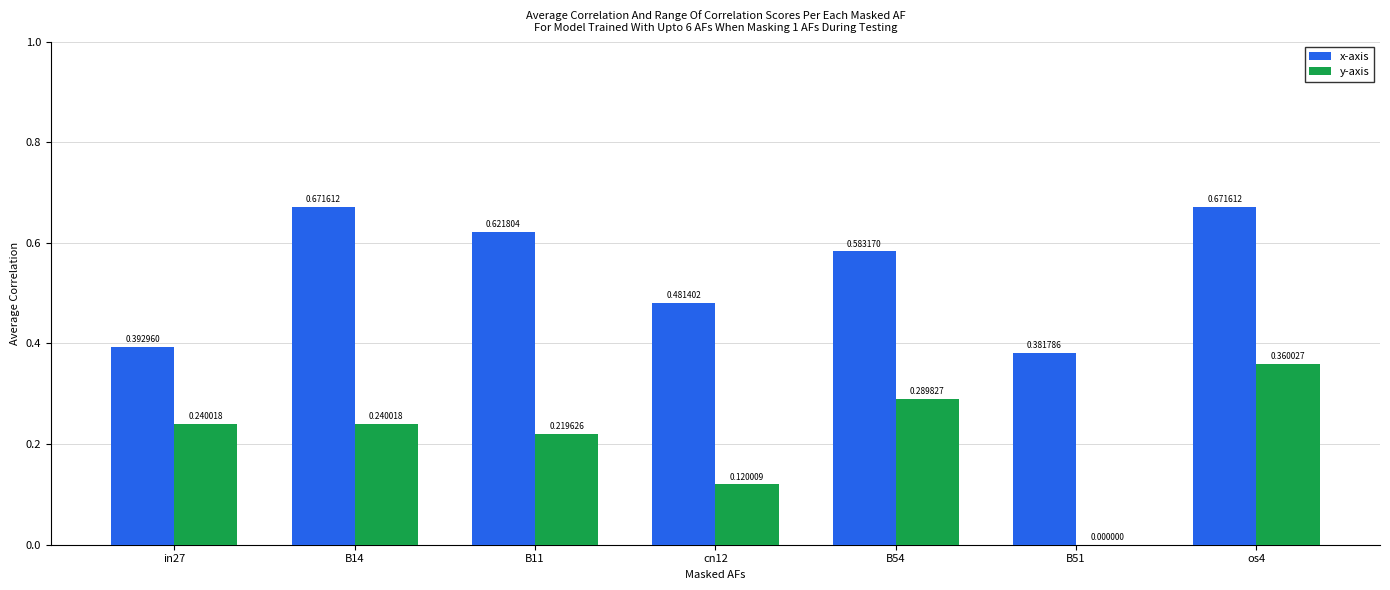

What is the sum of all y-axis values?

1.5